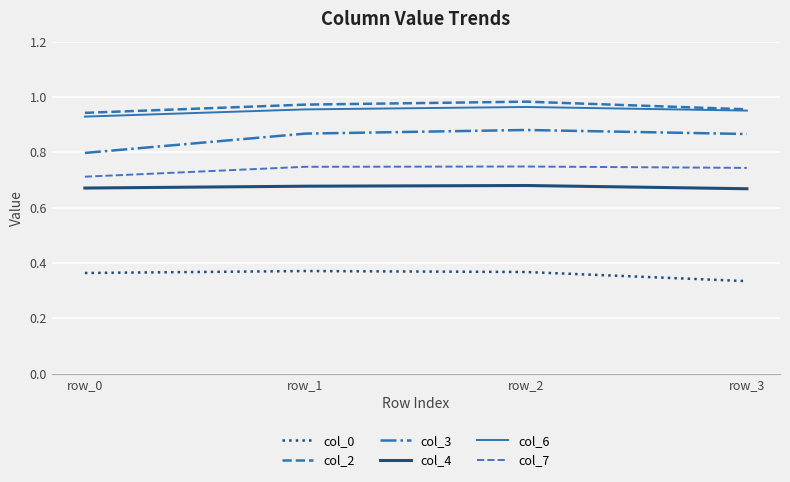

What is the average value of the col_3 series?

0.9